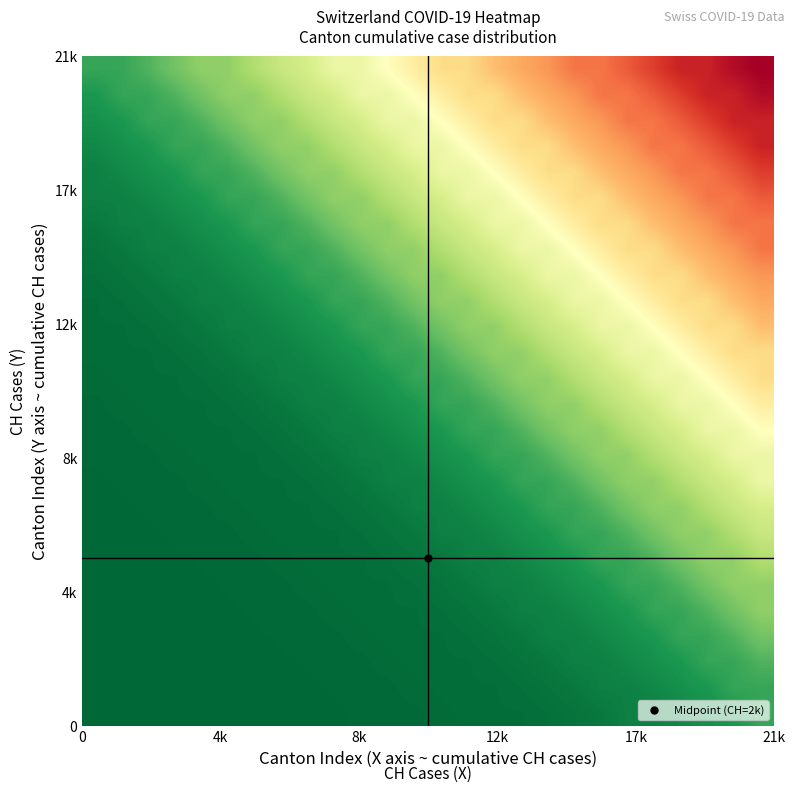

How many data points does each series have?

26